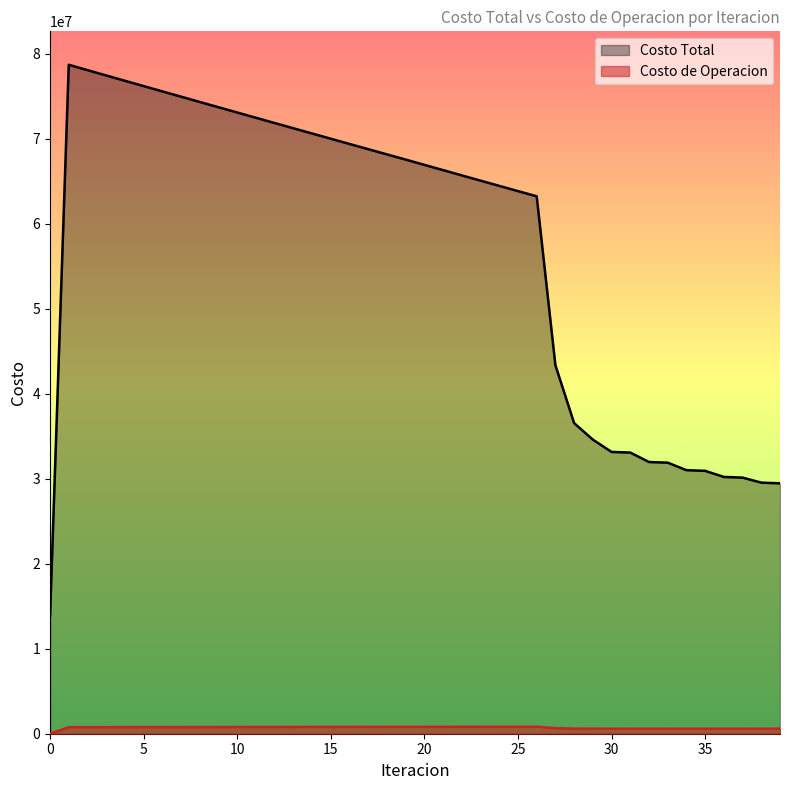

What is the value of the Costo Total point at the 22nd from the left?

66315795.1